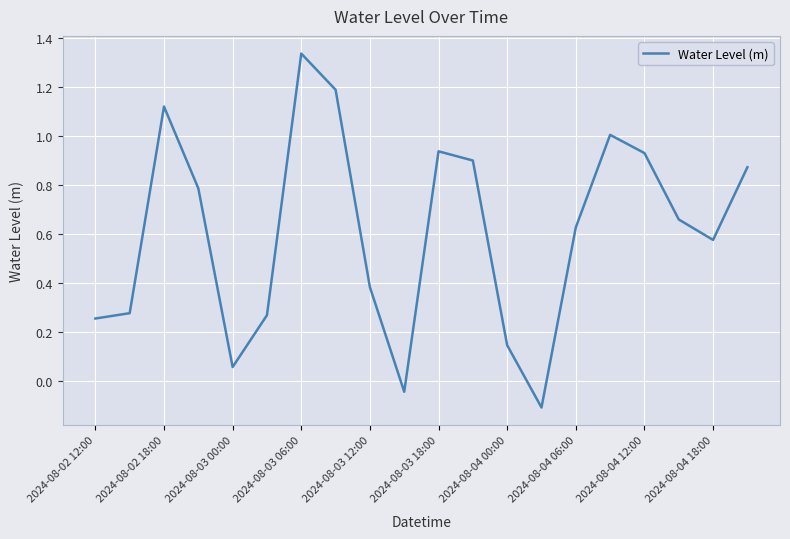

Where is the first local maximum?

2024-08-02 18:00